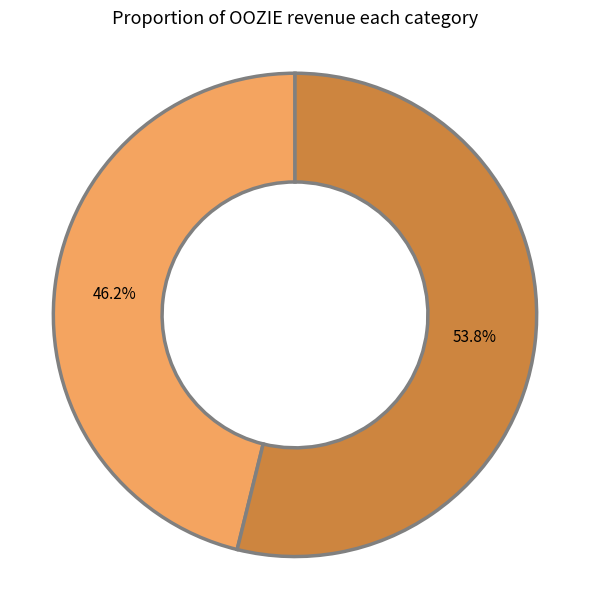

Count the number of slices in the pie.

2